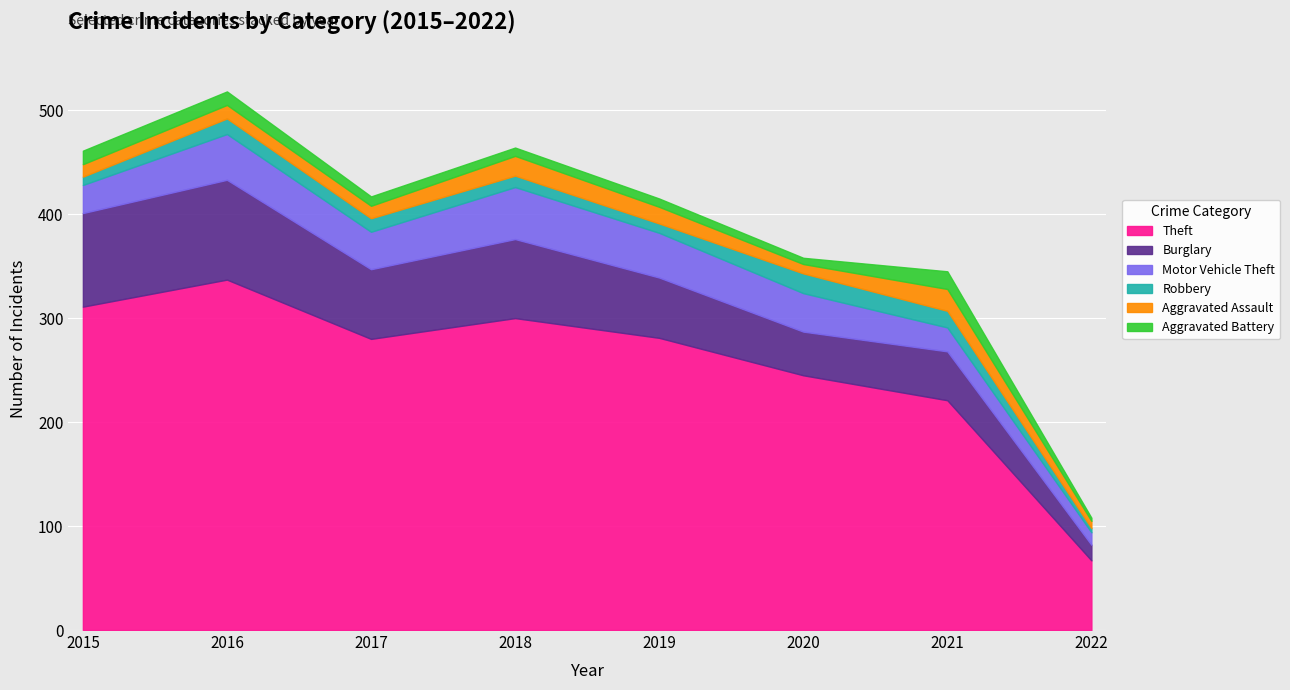

True or false: Robbery has a value of 8 at 2015.

True